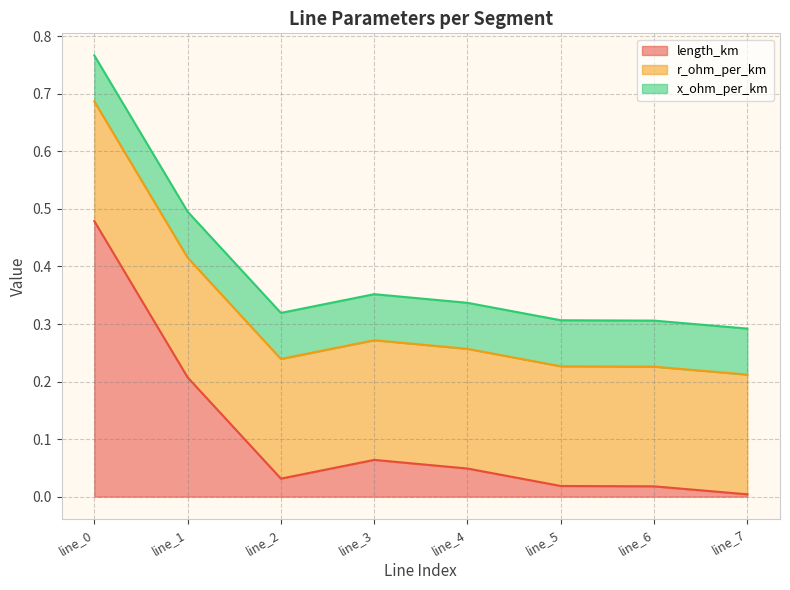

True or false: r_ohm_per_km and x_ohm_per_km cross at least once.

False